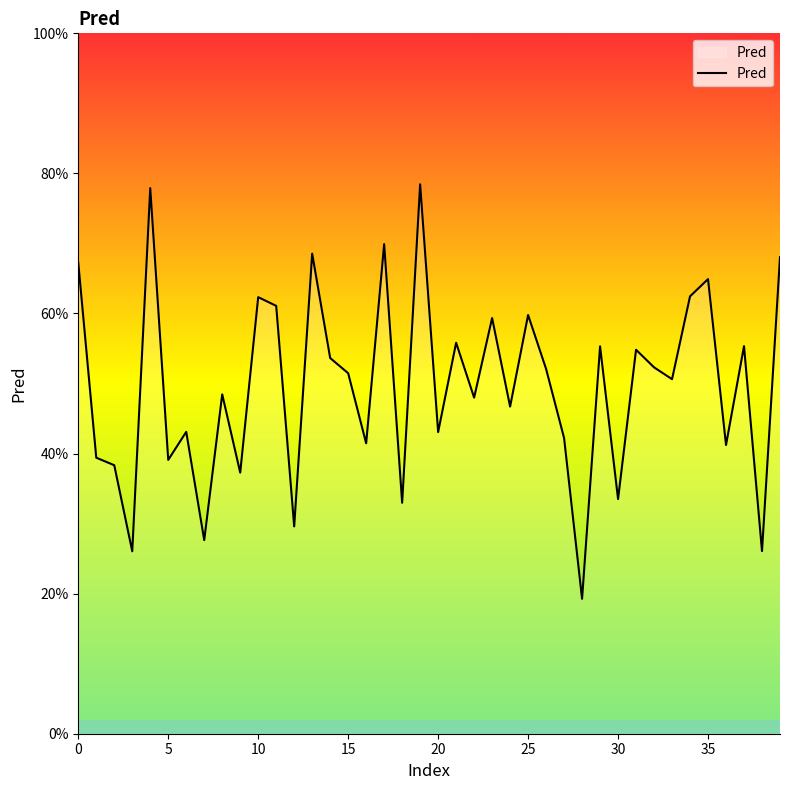

What is the label of the 25th point from the right?

15